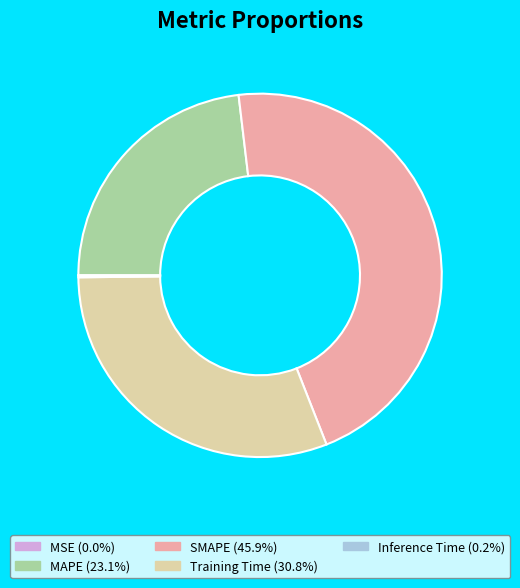

Which category has the biggest portion of the pie?

SMAPE